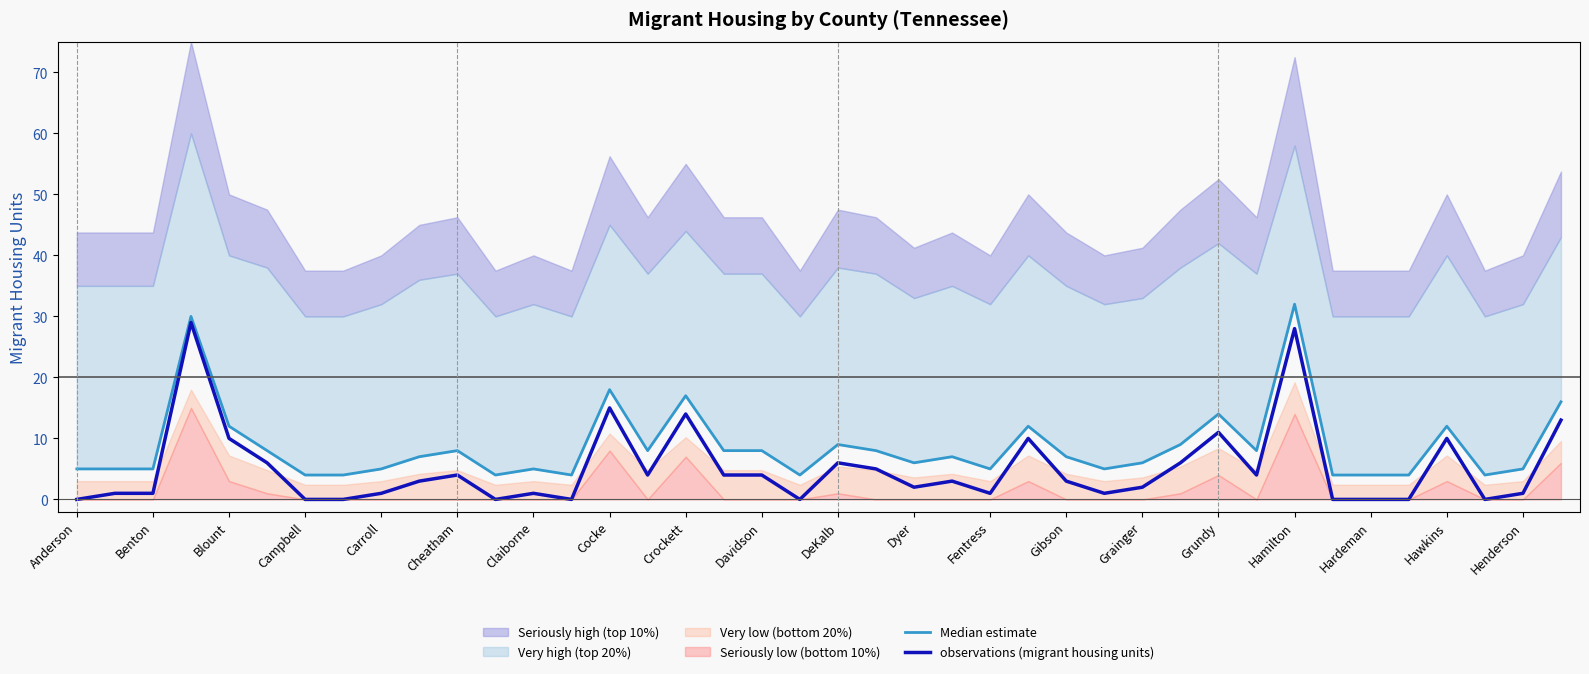

What is the lowest value of the Median estimate series?

4